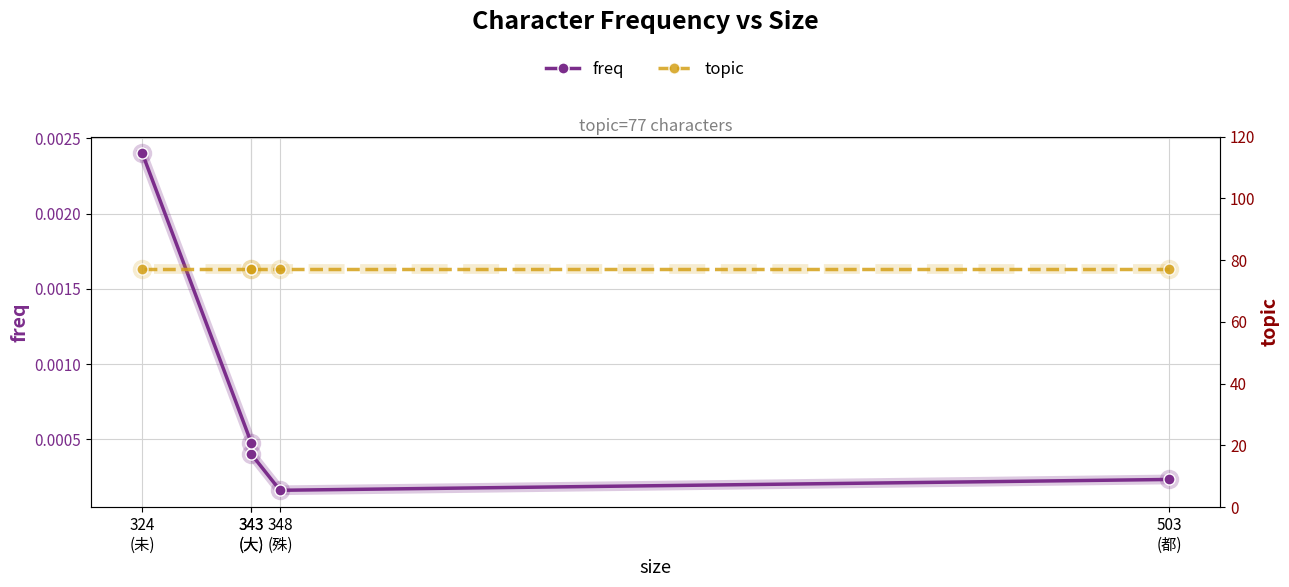

The freq series shows 0.0 at 343
(大). True or false?

False